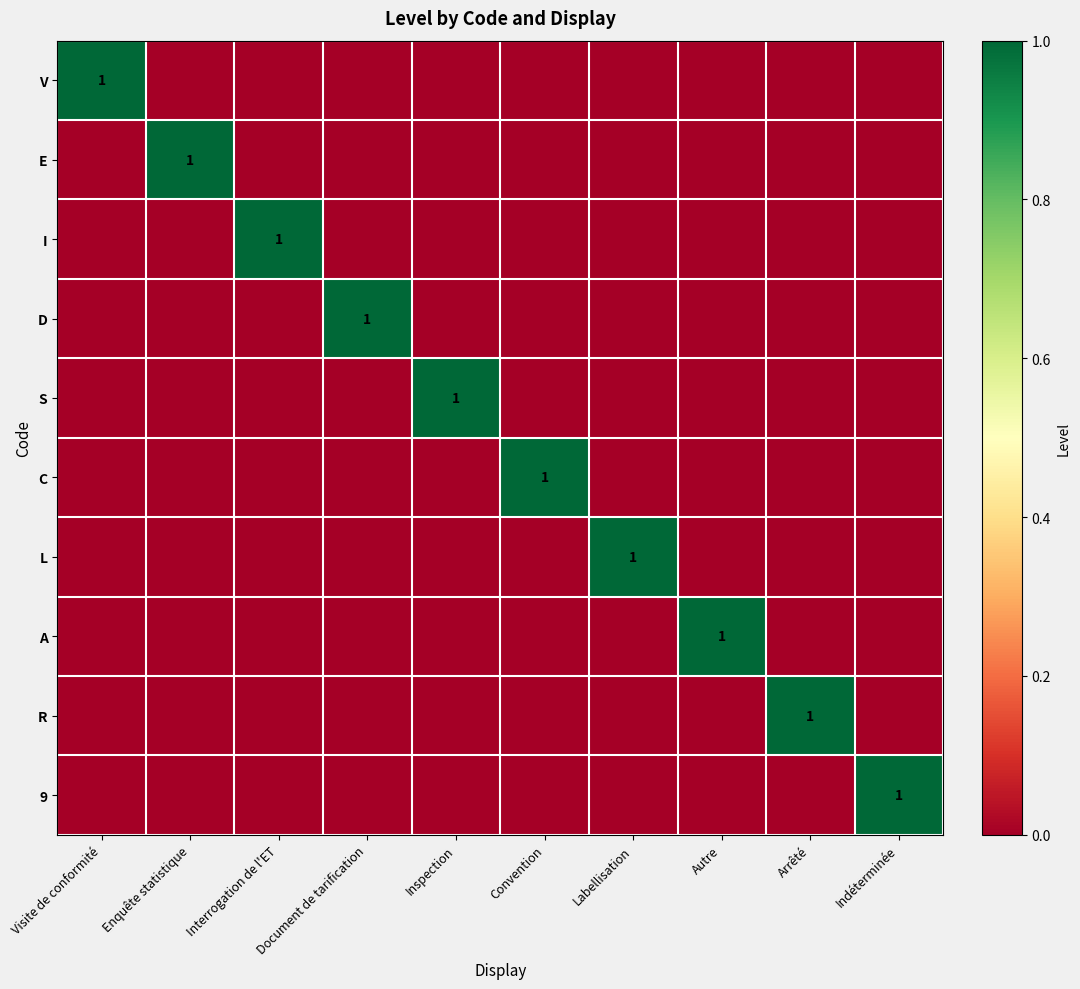

How many data points does each series have?

10